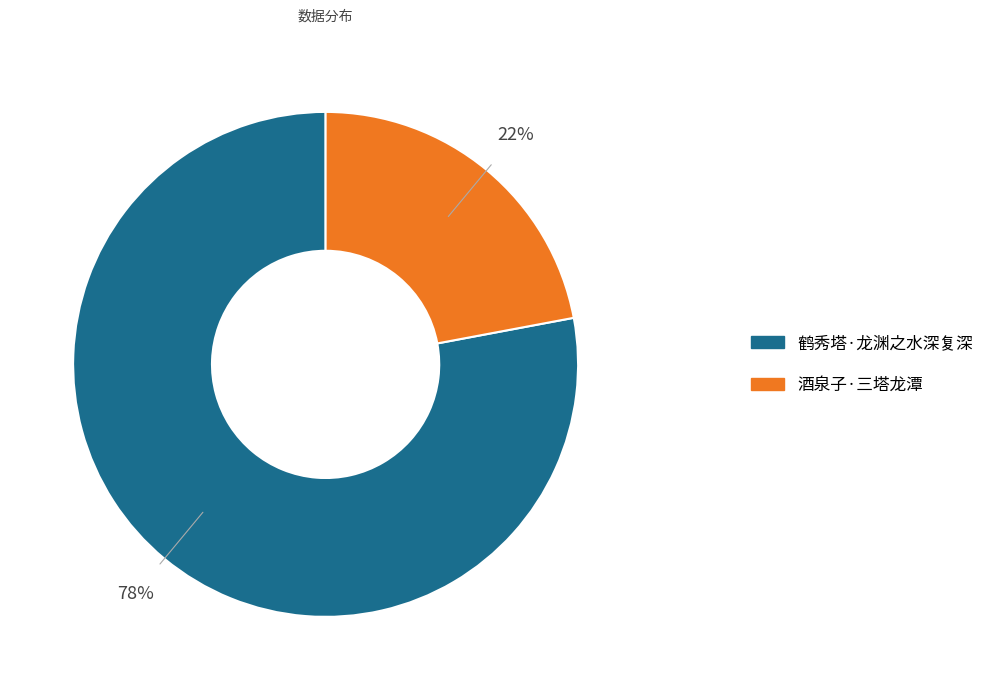

Does any single category account for the majority?

Yes